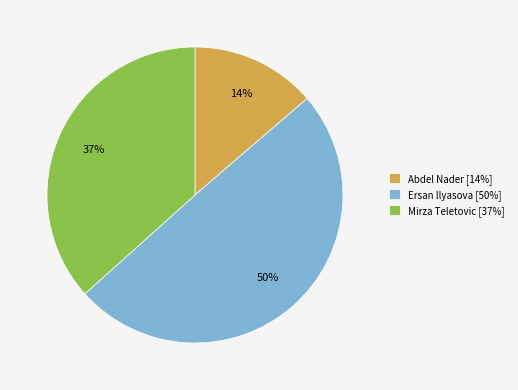

Is the sum of Abdel Nader and Ersan Ilyasova greater than half?

Yes